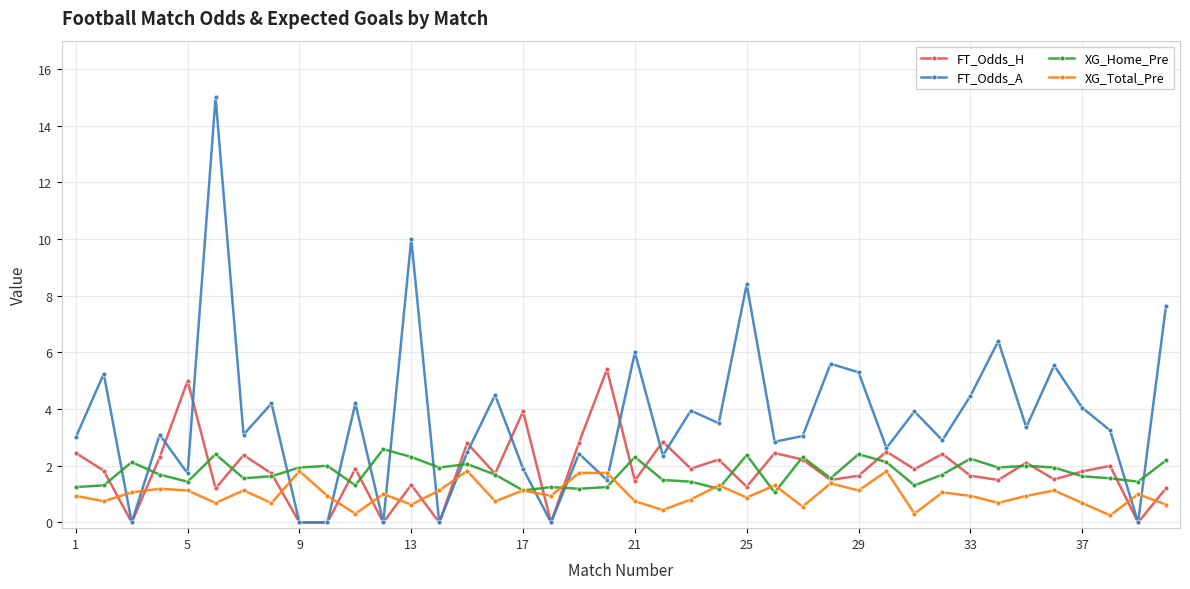

How many intersections are there between FT_Odds_A and XG_Home_Pre?

12